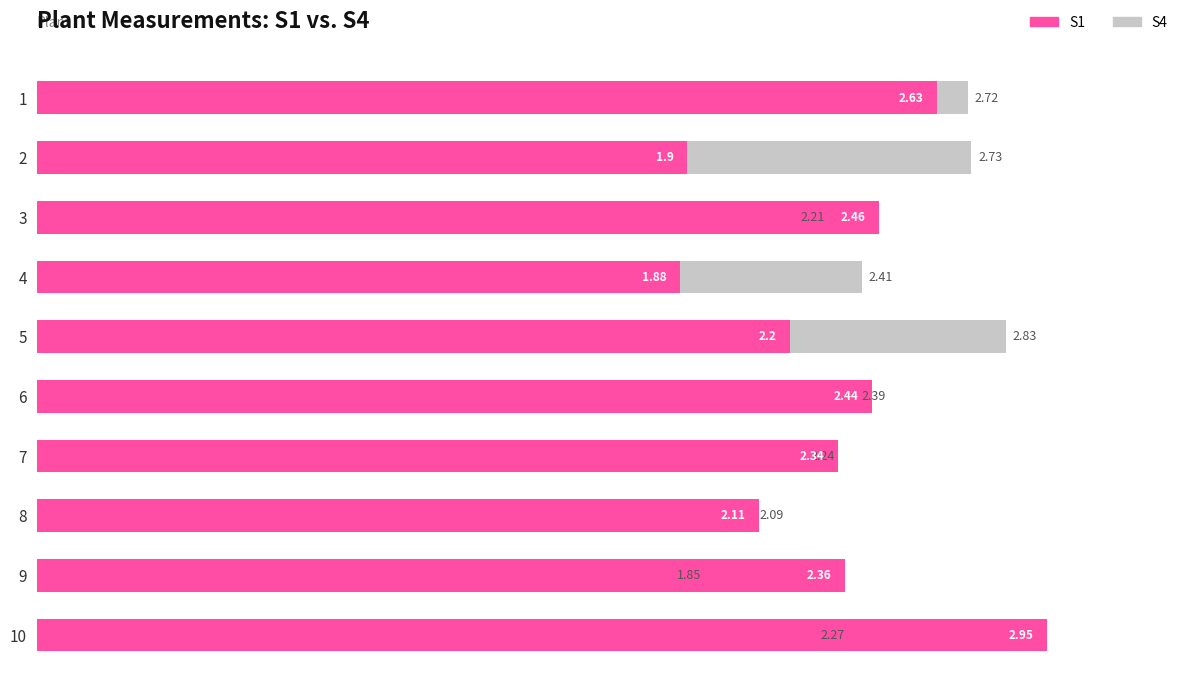

Are the bars grouped side by side (vs. stacked)?

Yes